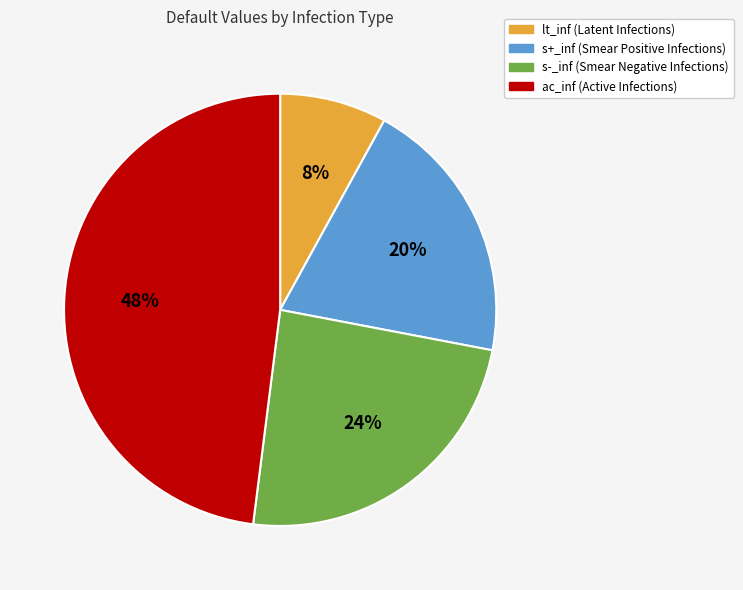

Is it true that s-_inf is 16% of the pie?

False